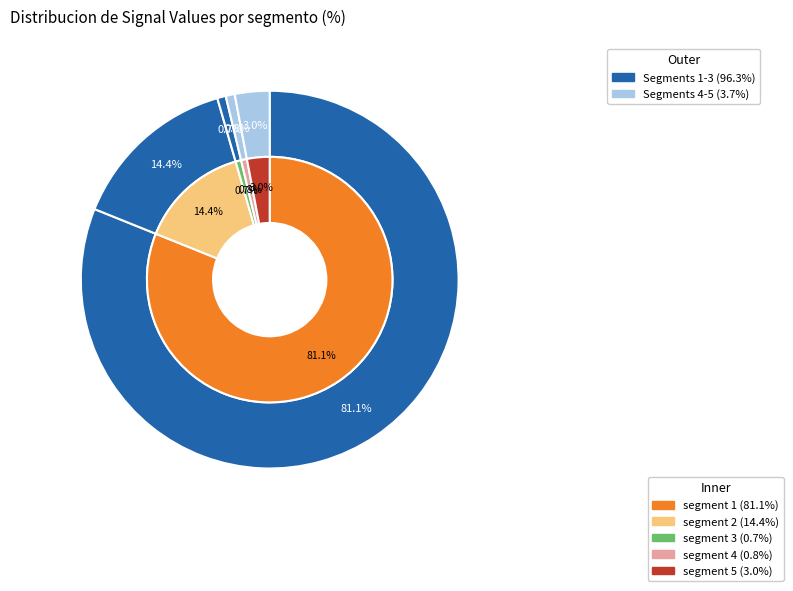

Count the number of slices in the pie.

5